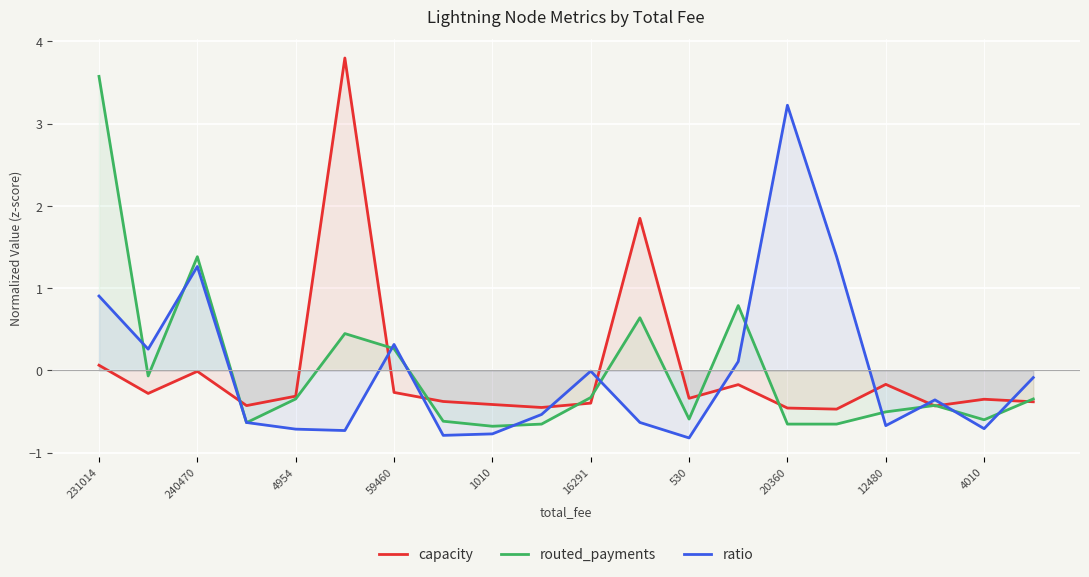

How many categories are shown in the chart?

20